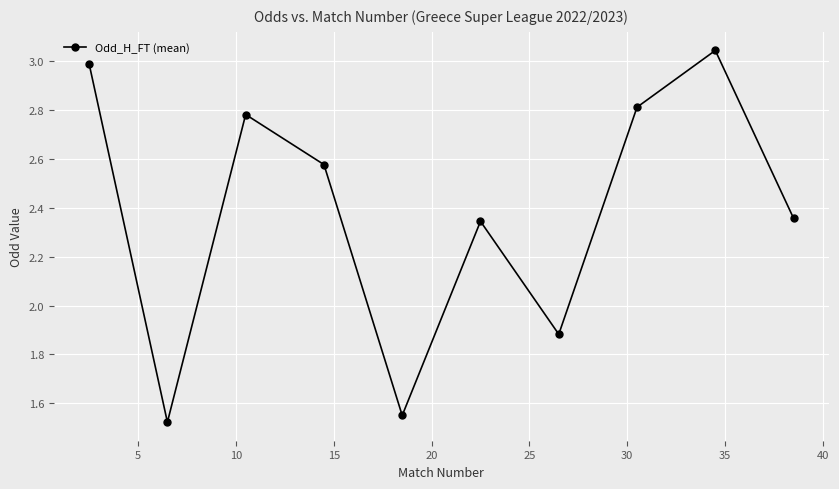

What is the sum of all values?

23.9